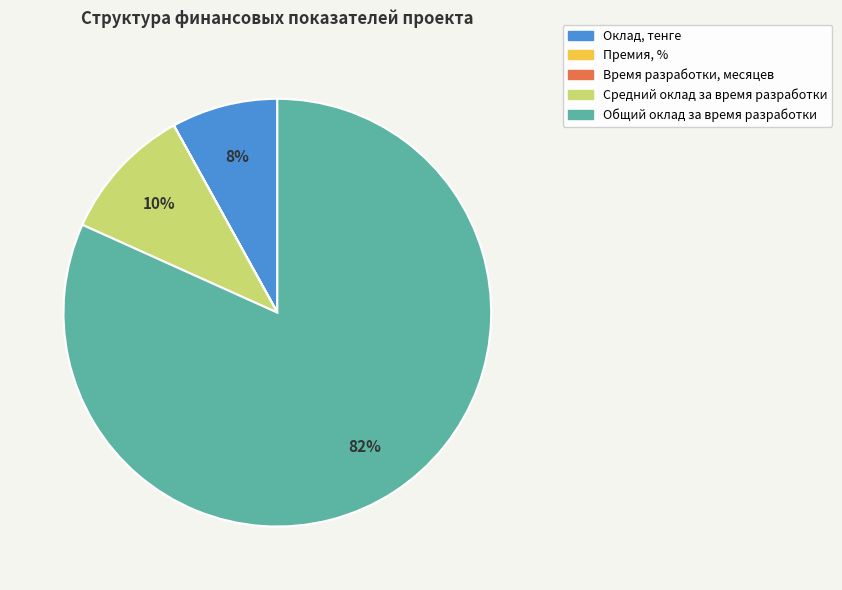

Which category has the biggest portion of the pie?

Общий оклад за время разработки